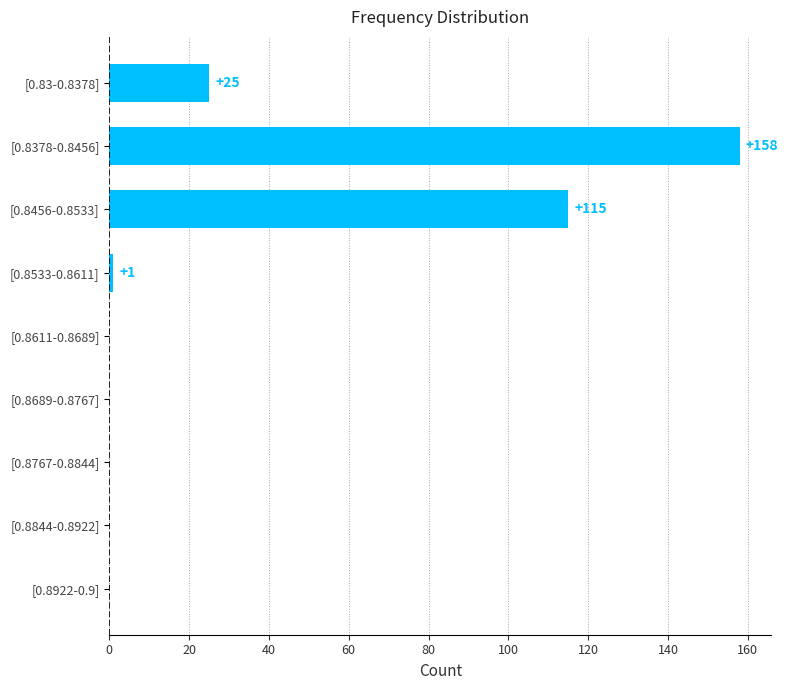

Where is the data nearest to the value 79?

[0.8456-0.8533]